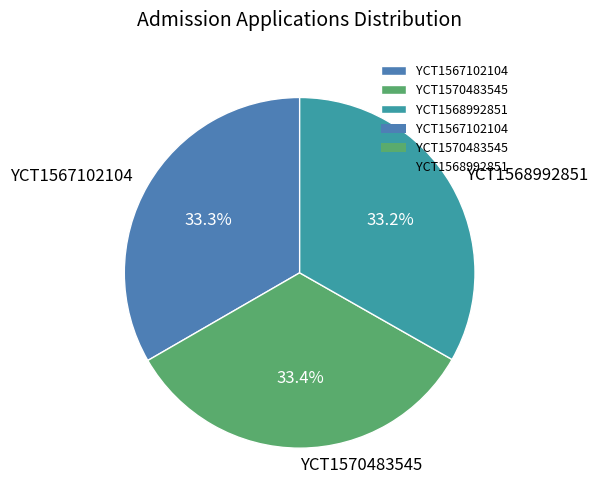

The YCT1568992851 slice represents 47% of the pie. True or false?

False